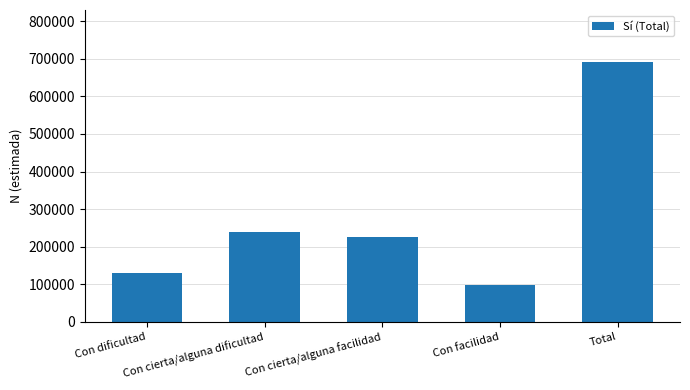

At which category does the chart reach its peak across all series?

Total